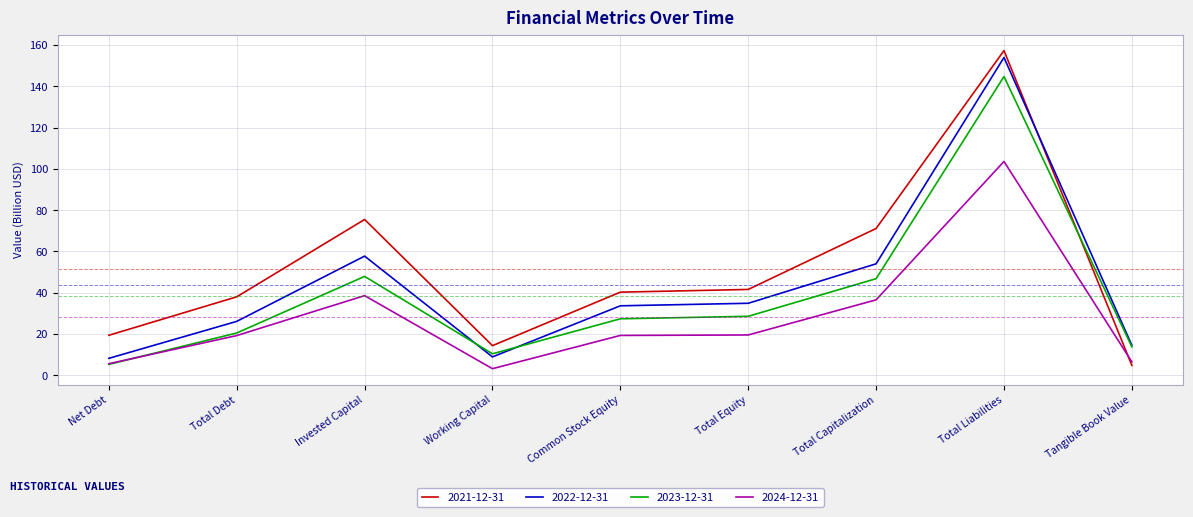

List the series in order of their overall mean, highest first.

2021-12-31, 2022-12-31, 2023-12-31, 2024-12-31